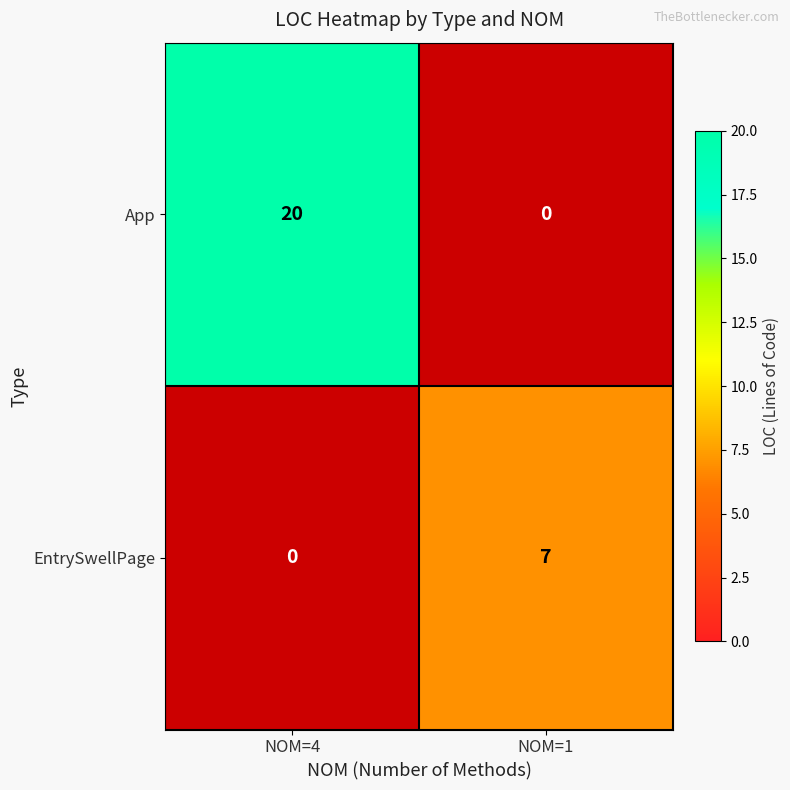

The value of App at NOM=1 is 1.4. True or false?

False